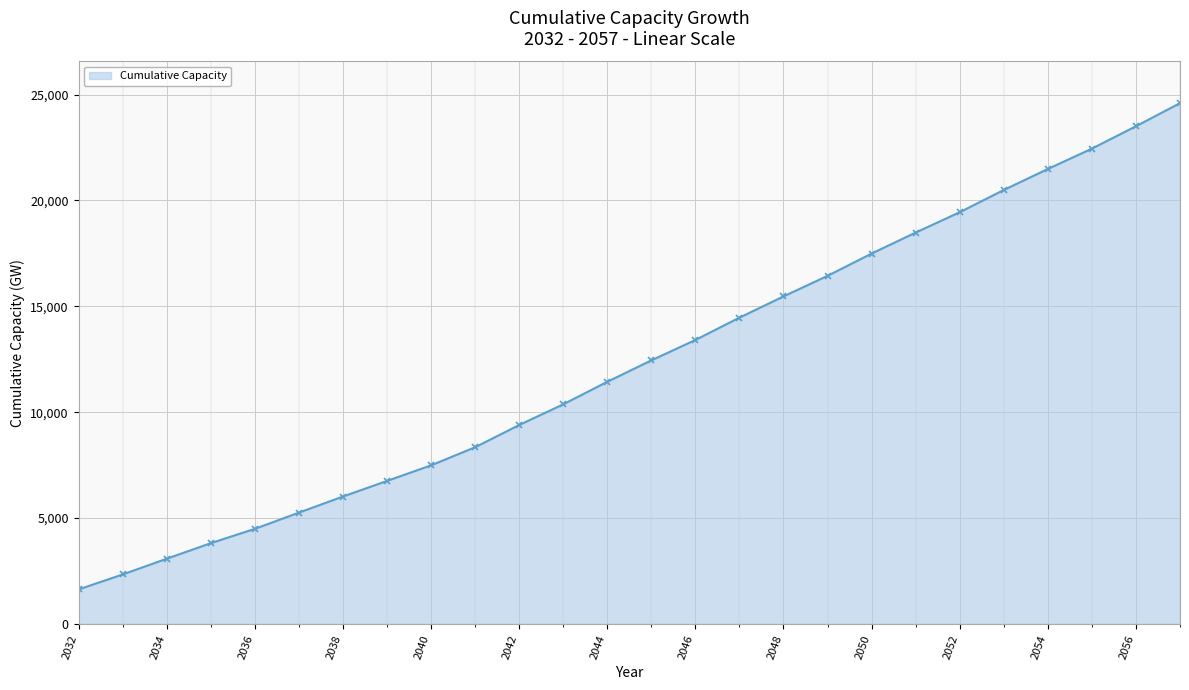

What is the smallest value displayed?

1627.8